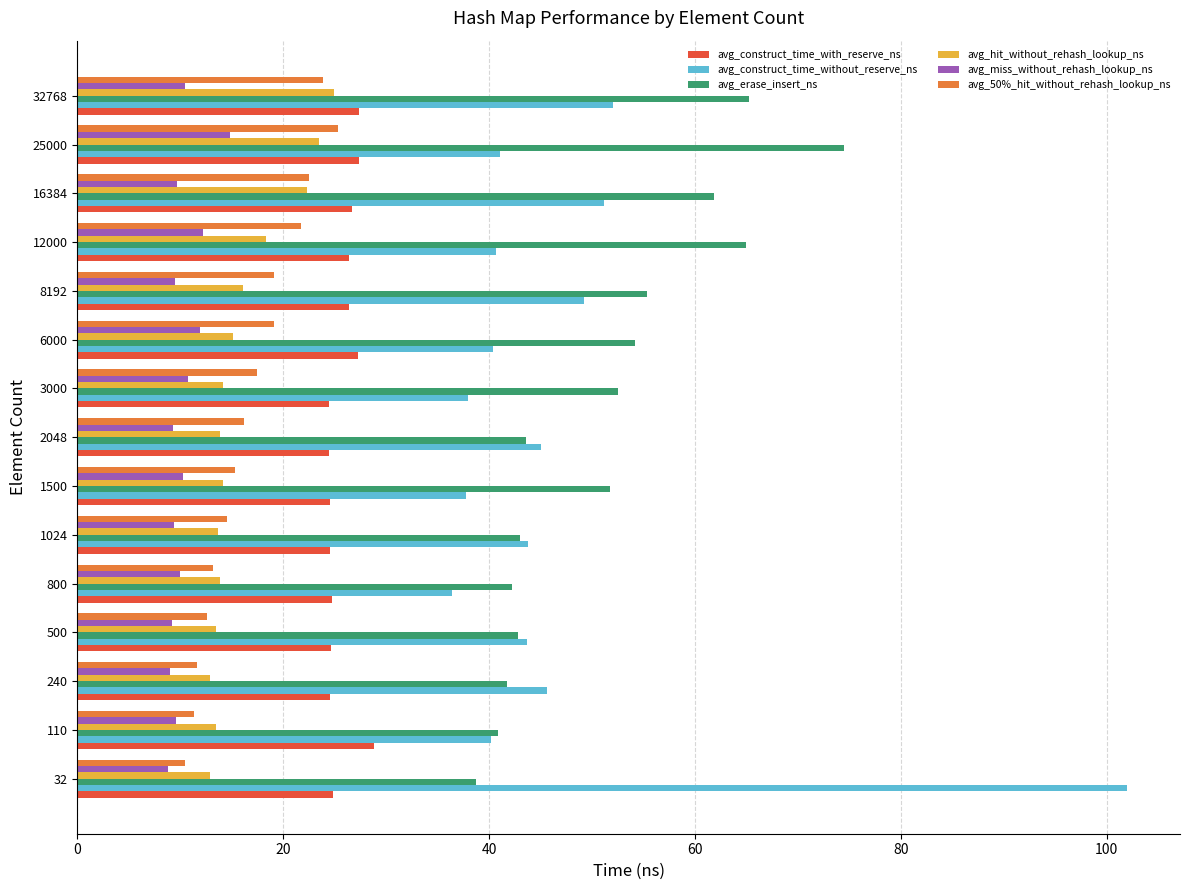

What is the spread (max minus min) of values at 8192?

45.9